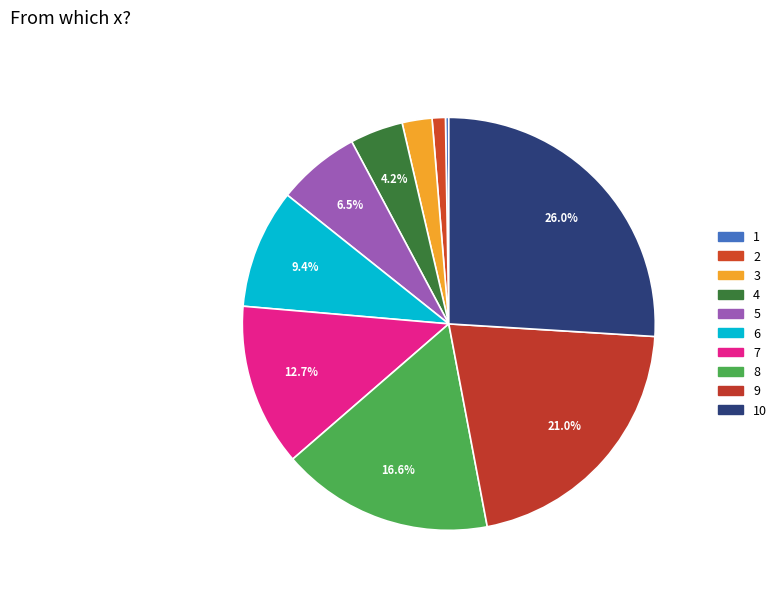

Does 4 account for over 50% of the chart?

No